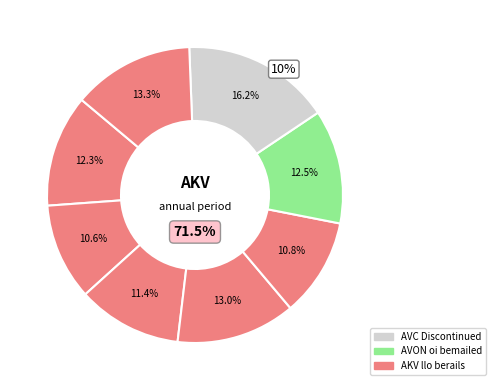

How many slices are in this pie chart?

8